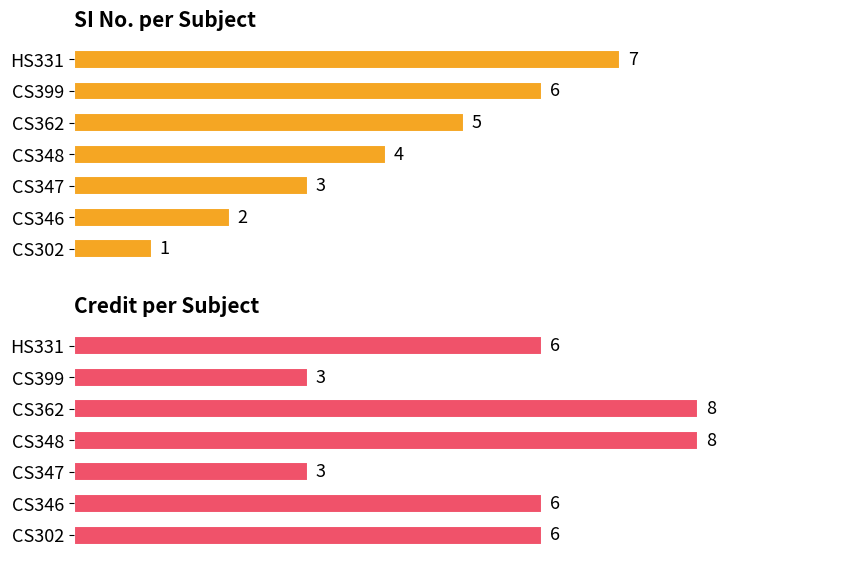

The Credit series shows 8 at CS362. True or false?

True